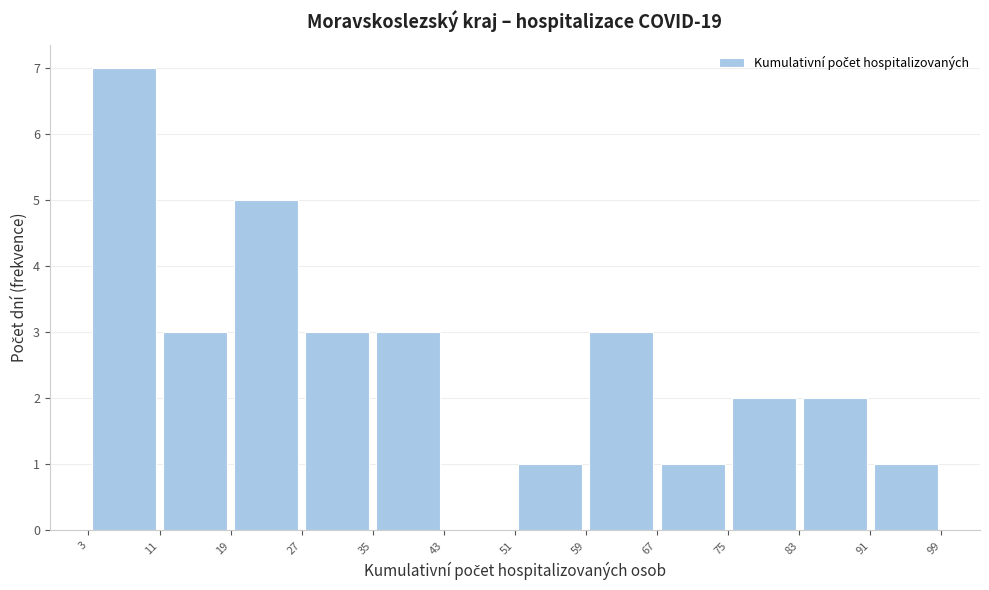

Over which range of the x-axis is the bar tallest?

3 to 11